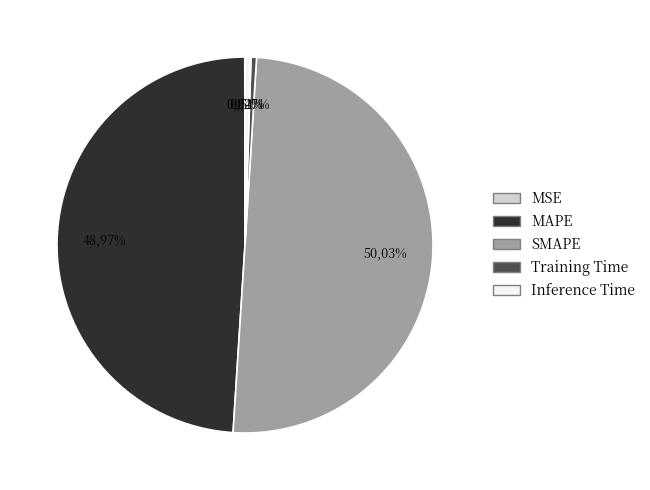

Count the number of slices in the pie.

5